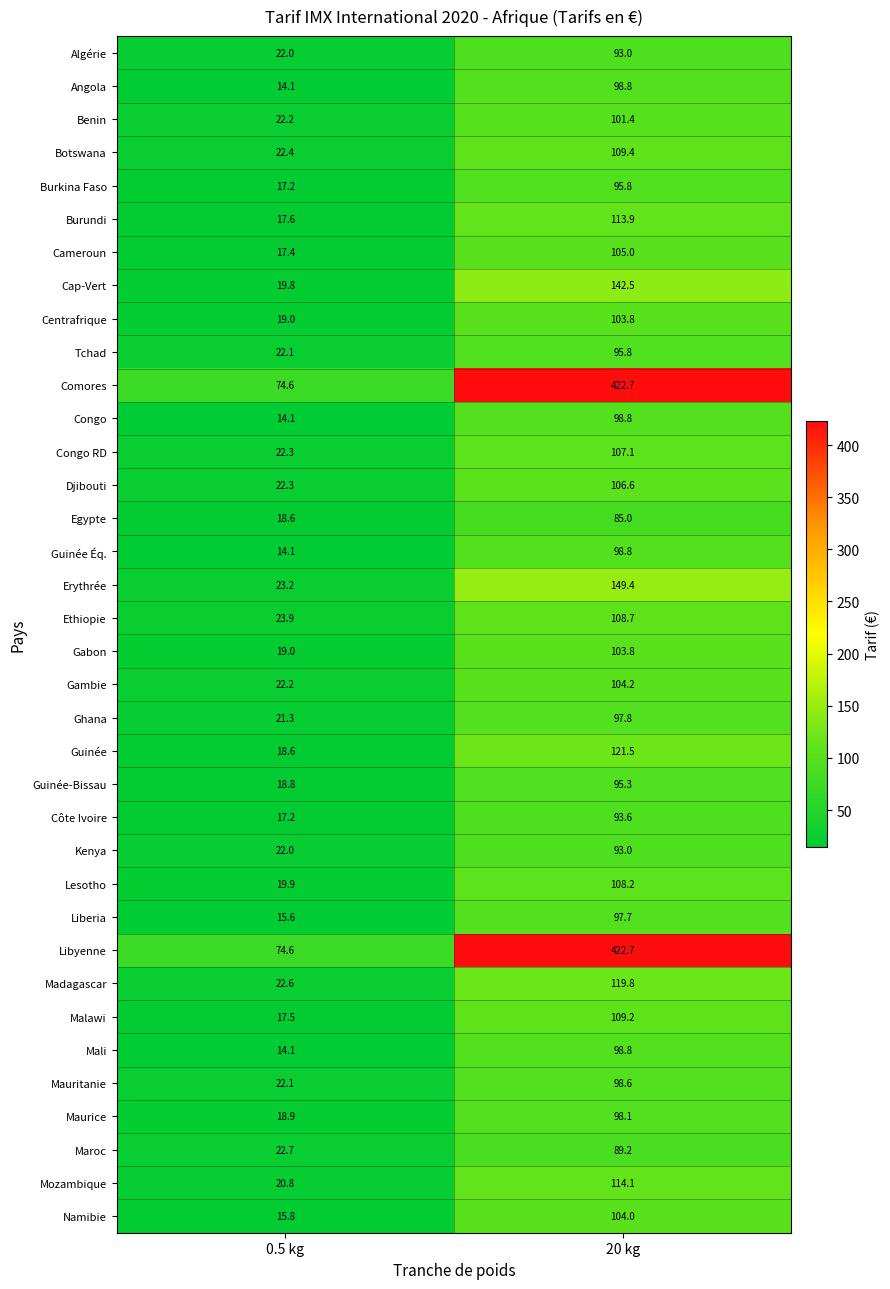

What is the difference between the highest and lowest values at 0.5 kg?

60.5